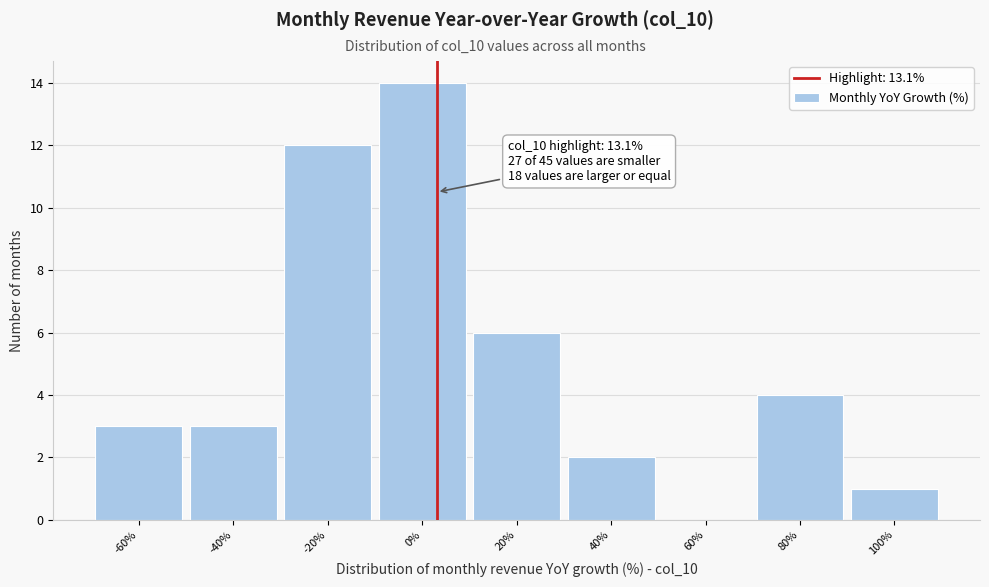

Reading left to right, what are all the values shown in this chart?

-60%=3	-40%=3	-20%=12	0%=14	20%=6	40%=2	60%=0	80%=4	100%=1